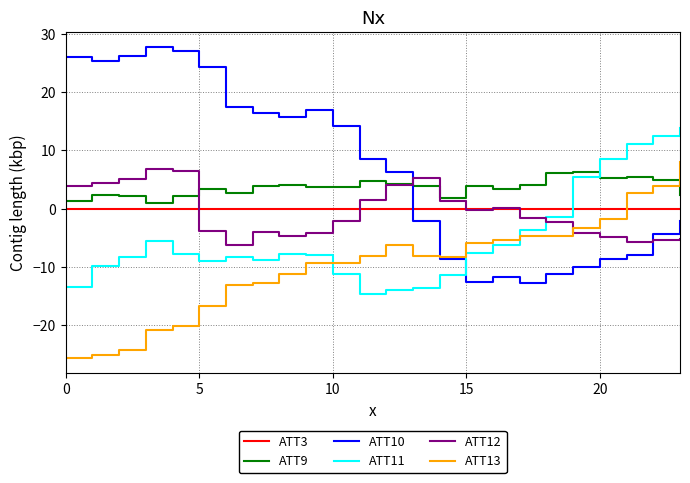

True or false: ATT13 and ATT12 intersect in this chart.

True